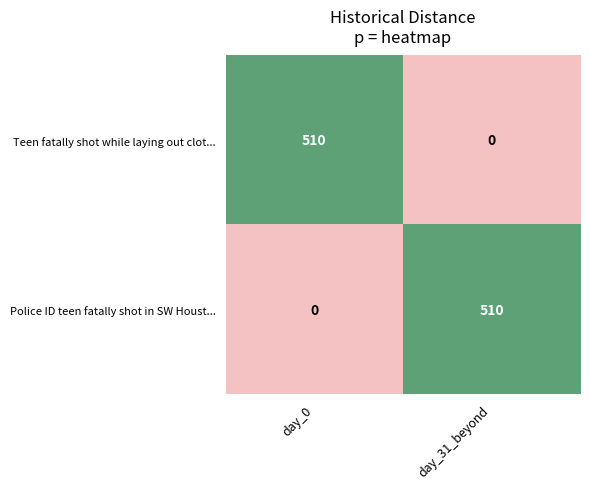

What is the sum of the Police ID teen fatally shot in SW Houst... values at day_0 and day_31_beyond?

510